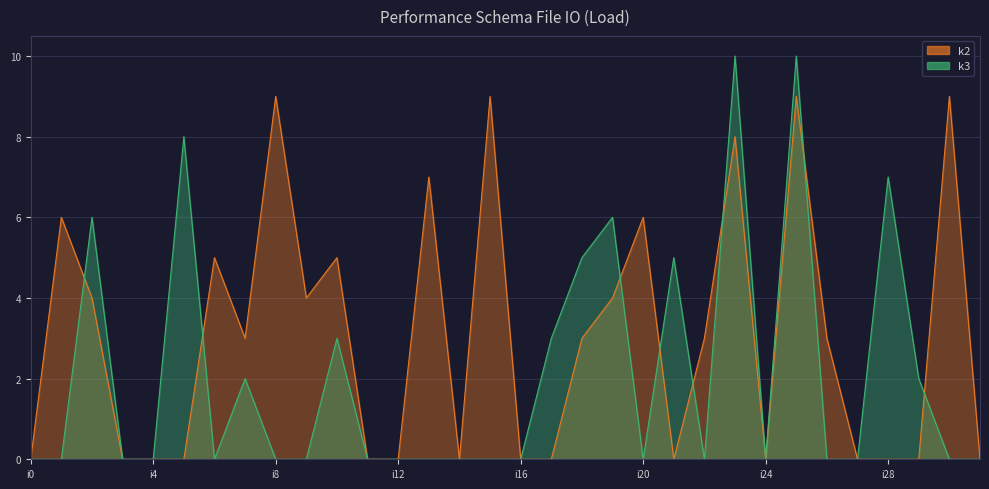

Reading left to right, list all the values displayed in this chart.

k2: i0=0	i1=6	i2=4	i3=0	i4=0	i5=0	i6=5	i7=3	i8=9	i9=4	i10=5	i11=0	i12=0	i13=7	i14=0	i15=9	i16=0	i17=0	i18=3	i19=4	i20=6	i21=0	i22=3	i23=8	i24=0	i25=9	i26=3	i27=0	i28=0	i29=0	i30=9	i31=0
k3: i0=0	i1=0	i2=6	i3=0	i4=0	i5=8	i6=0	i7=2	i8=0	i9=0	i10=3	i11=0	i12=0	i13=0	i14=0	i15=0	i16=0	i17=3	i18=5	i19=6	i20=0	i21=5	i22=0	i23=10	i24=0	i25=10	i26=0	i27=0	i28=7	i29=2	i30=0	i31=0